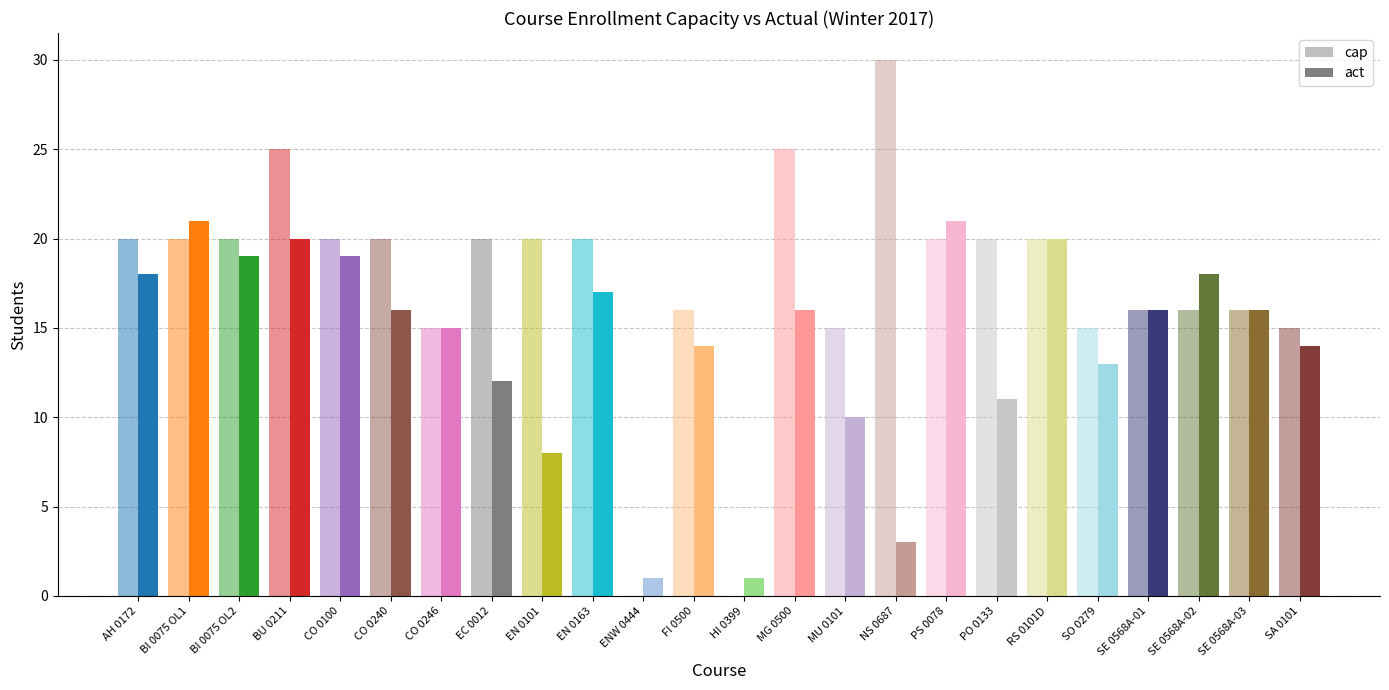

What is the difference between the maximum and minimum values in the cap series?

30